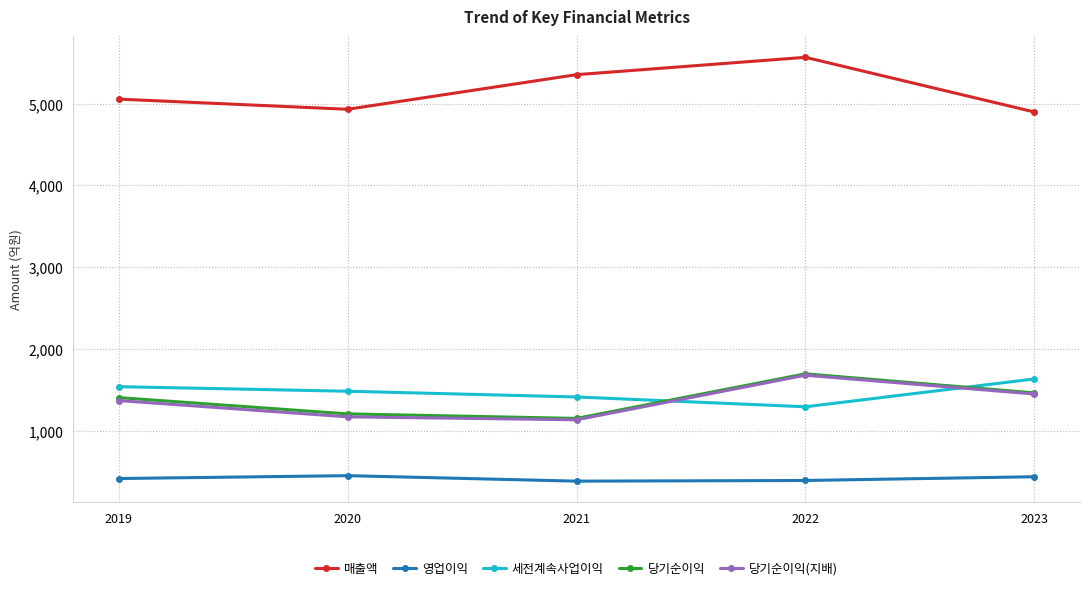

What is the greatest value displayed?

5565